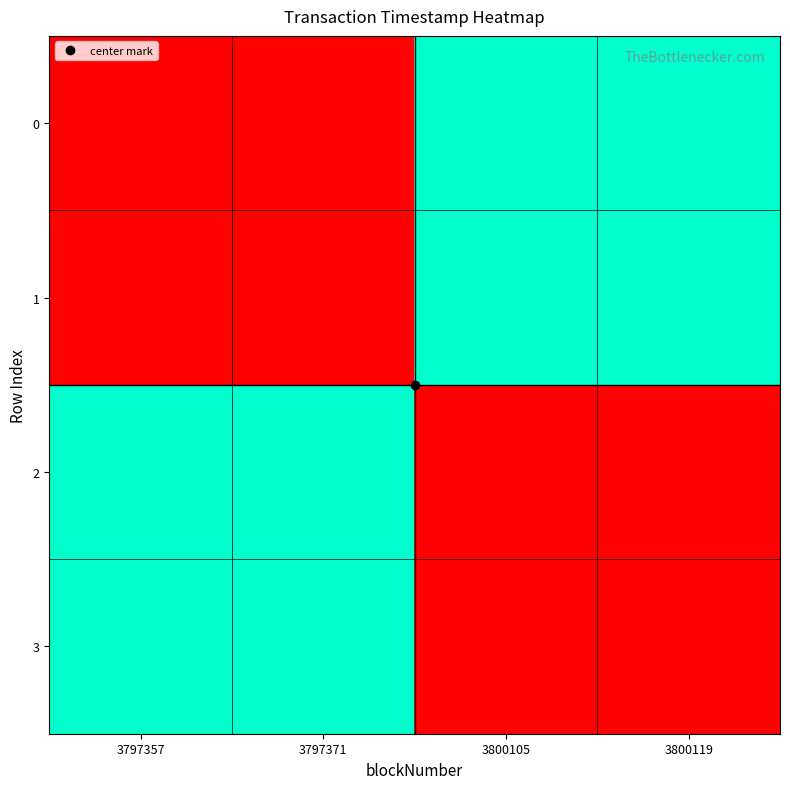

Which has a higher value, 3800105 or 3797357?

3800105